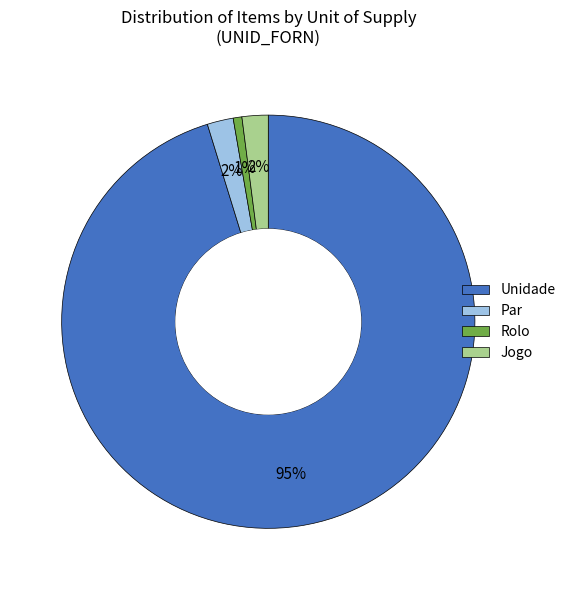

Which slice is the largest?

Unidade